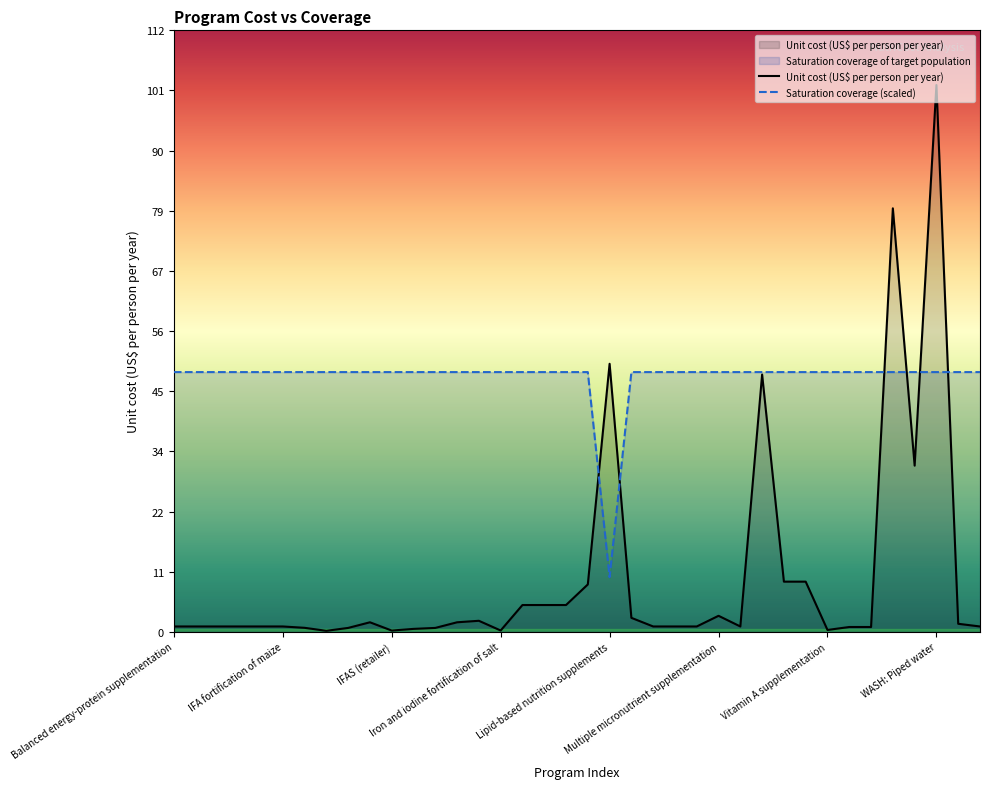

After their last crossing, which series has the higher values: Unit cost (US$ per person per year) or Saturation coverage (scaled)?

Saturation coverage (scaled)